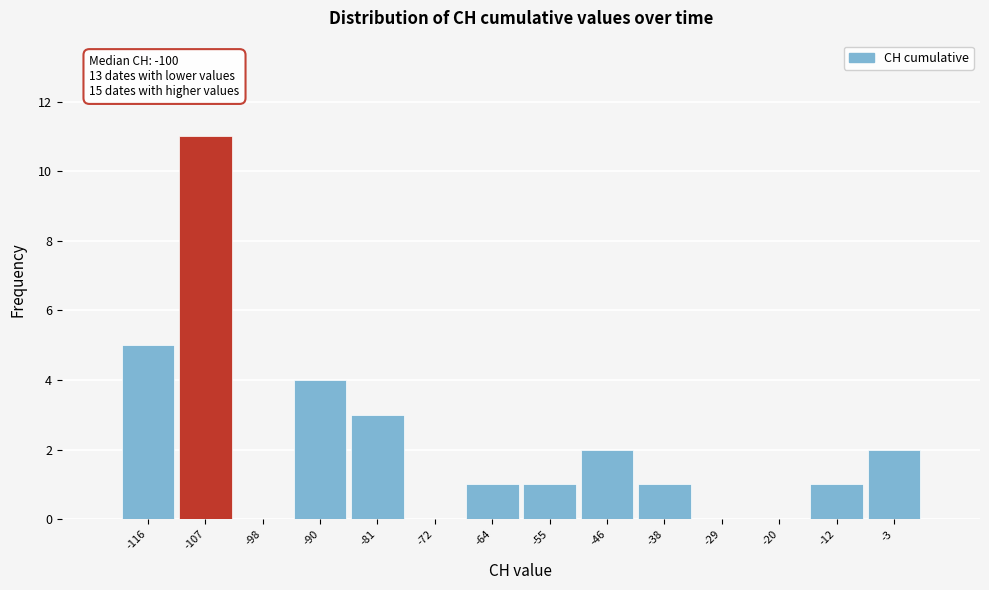

Reading left to right, transcribe all the data shown in this chart.

-116=5	-107=11	-98=0	-90=4	-81=3	-72=0	-64=1	-55=1	-46=2	-38=1	-29=0	-20=0	-12=1	-3=2